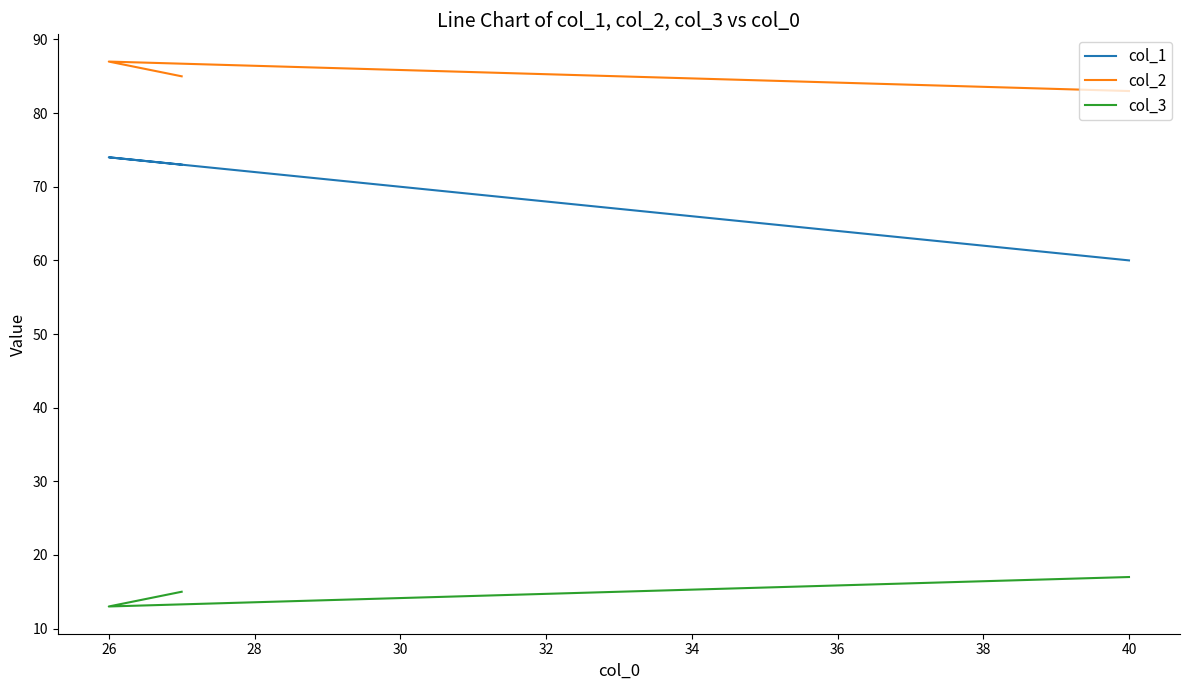

What is the value of the col_1 point at the 2nd from the left?

74